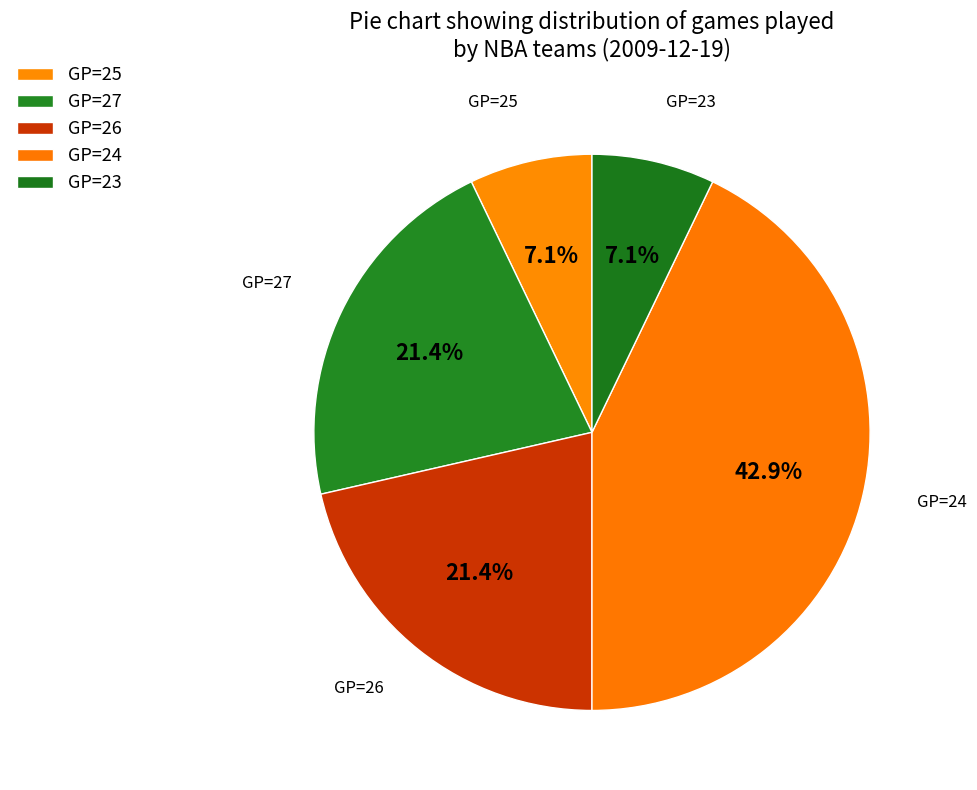

Count the number of slices in the pie.

5